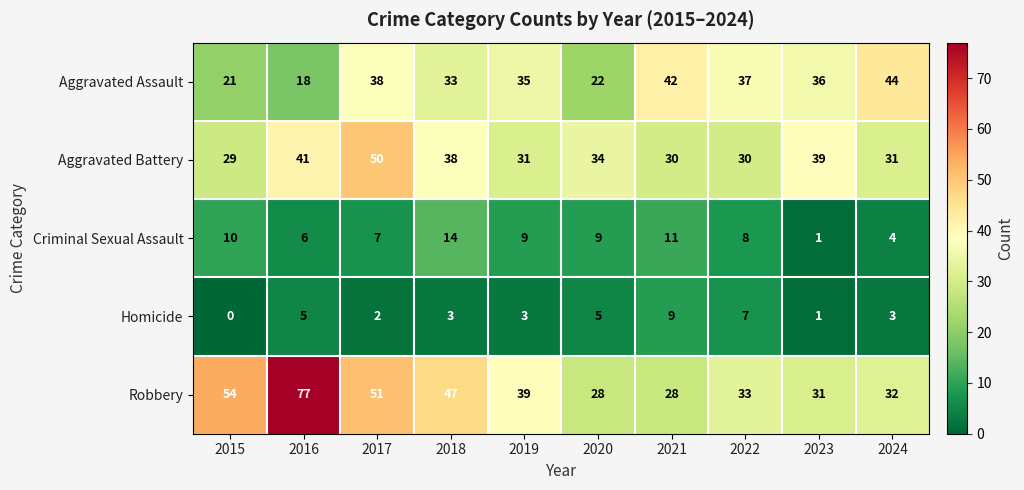

At 2018, list the series in order from smallest to largest.

Homicide, Criminal Sexual Assault, Aggravated Assault, Aggravated Battery, Robbery